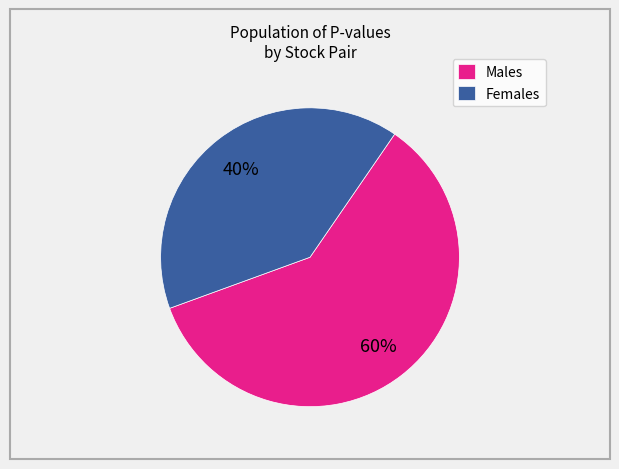

How many slices are in this pie chart?

2